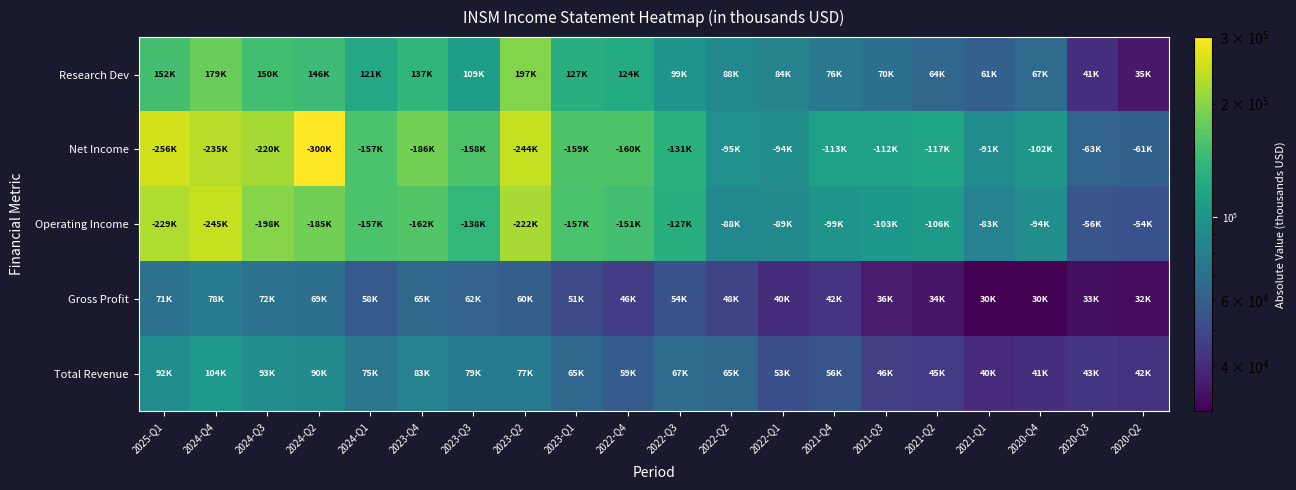

Count the number of data series in this chart.

5